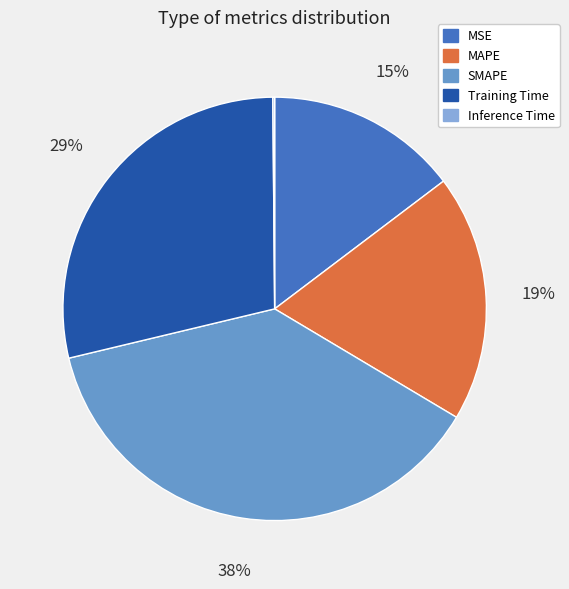

The MSE slice represents 15% of the pie. True or false?

True